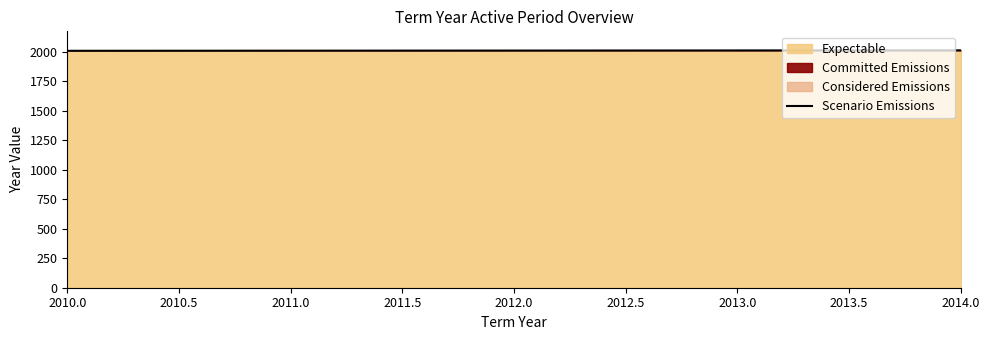

True or false: Expectable has a value of 1194 at 2013.0.

False